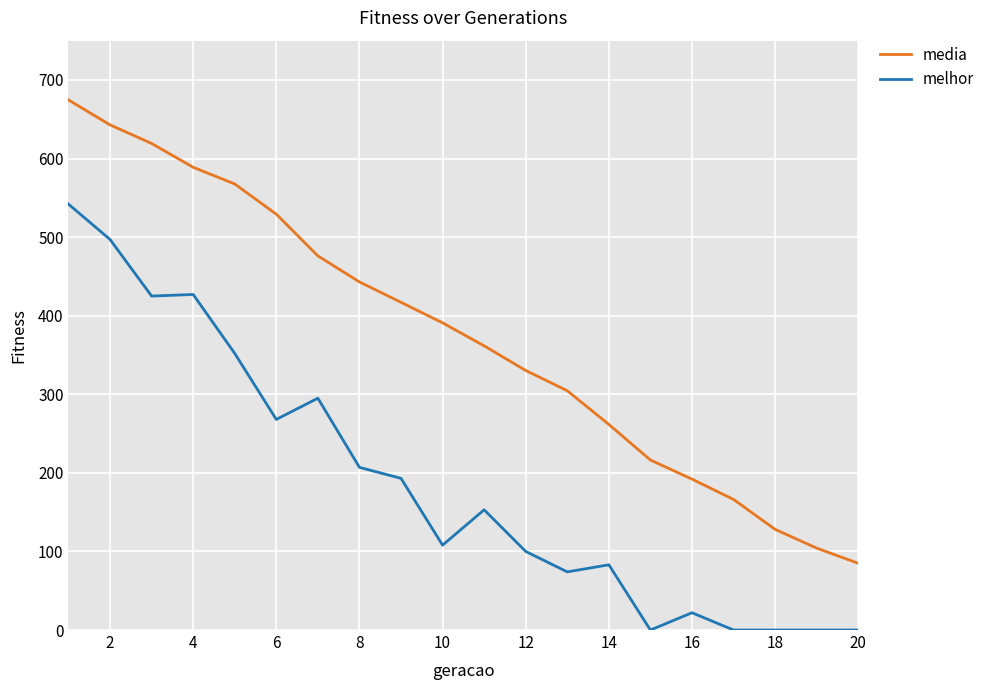

List the series in order of their overall mean, highest first.

media, melhor